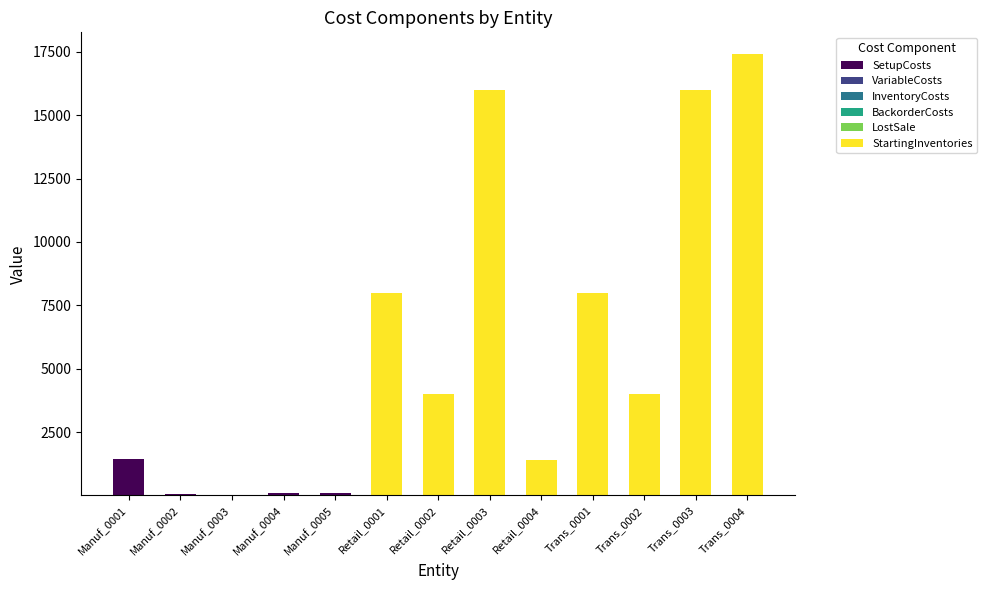

What is the sum of all SetupCosts values?

1678.0